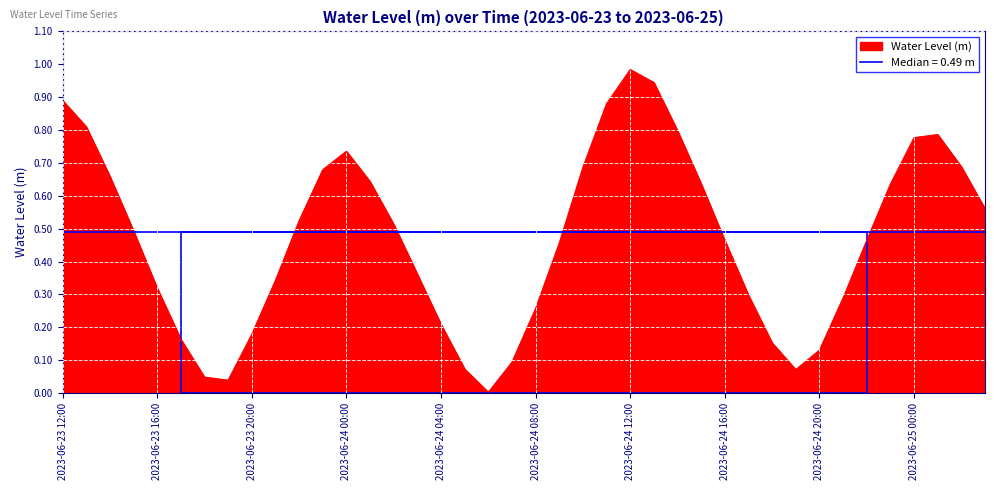

What is the sum of the values at 2023-06-23 18:00 and 2023-06-24 03:00?

0.4